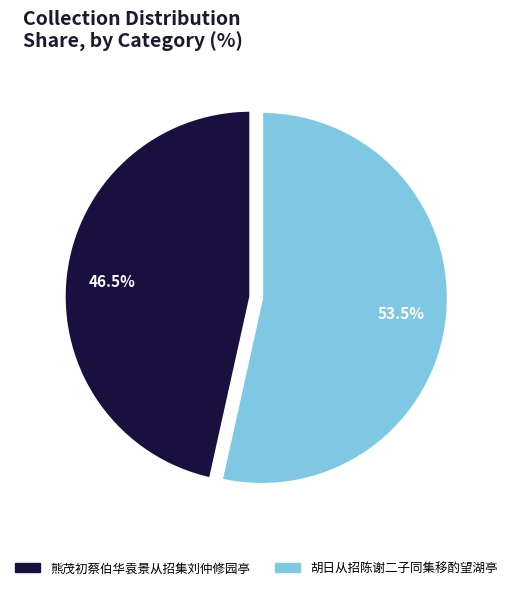

What percentage do 熊茂初蔡伯华袁景从招集刘仲修园亭 and 胡日从招陈谢二子同集移酌望湖亭 together represent?

100.0%